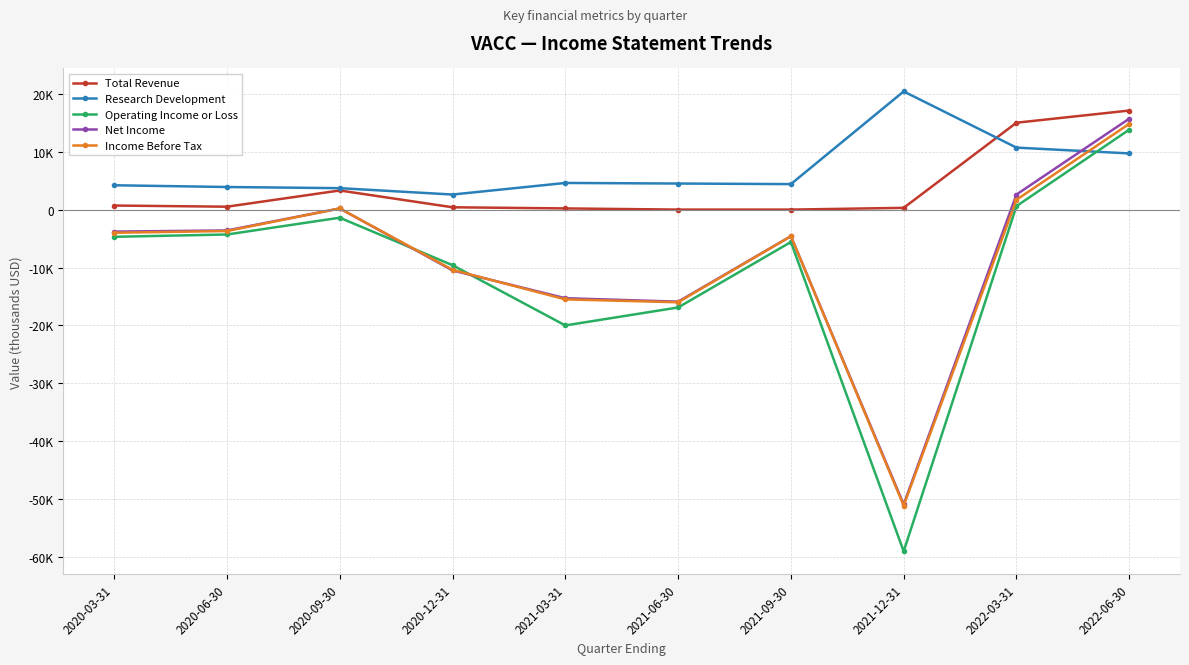

How many values in the Research Development series are below 4500?

5